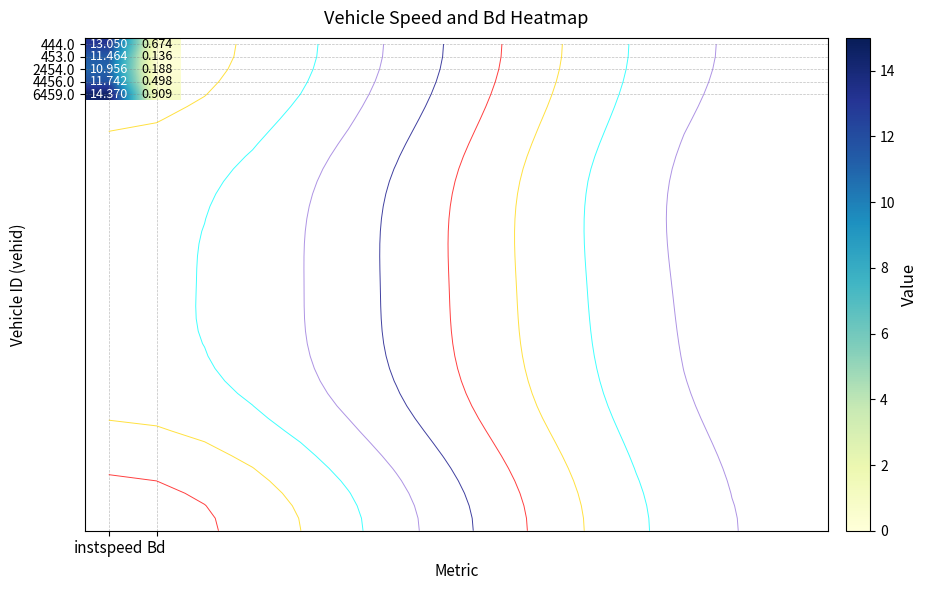

Which category has the lowest value in the 444.0 series?

Bd